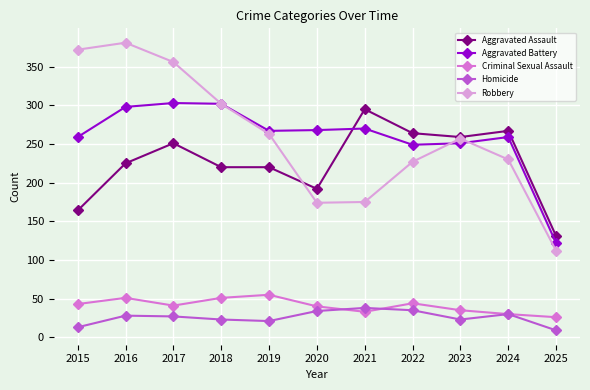

True or false: Homicide has more than 2 points higher than both neighbors.

True